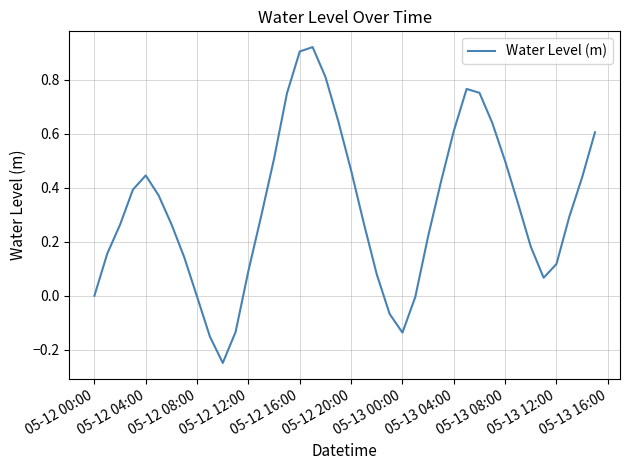

What is the difference between the maximum and minimum values?

1.2